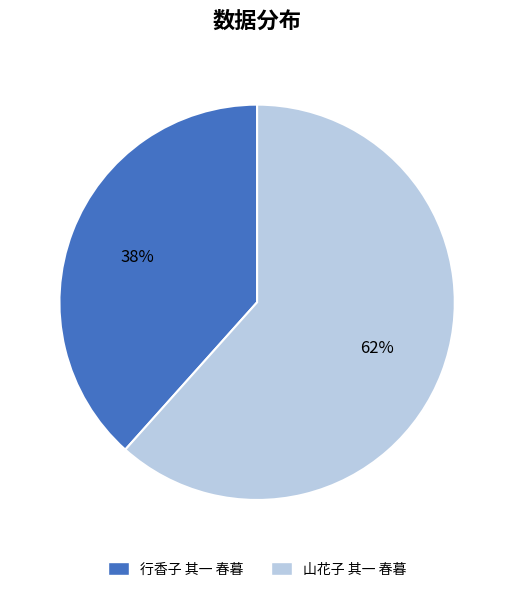

Is 山花子 其一 春暮 the majority of the pie?

Yes